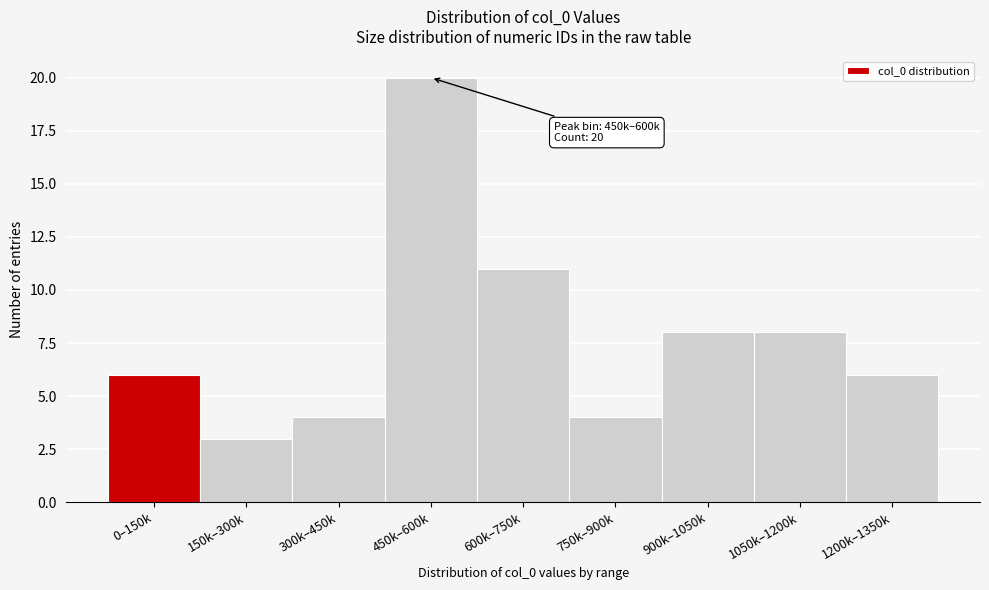

Reading left to right, extract all data points from this chart.

6	3	4	20	11	4	8	8	6